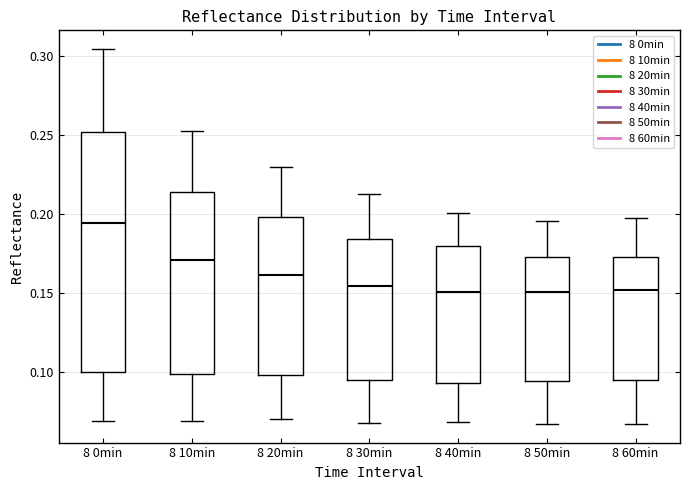

Which box is the tallest, from its lower edge to its upper edge?

8 0min